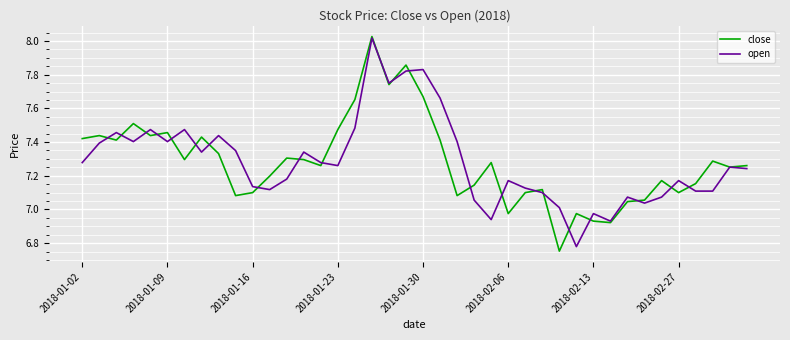

What is the difference between the maximum and second lowest values in the open series?

1.1